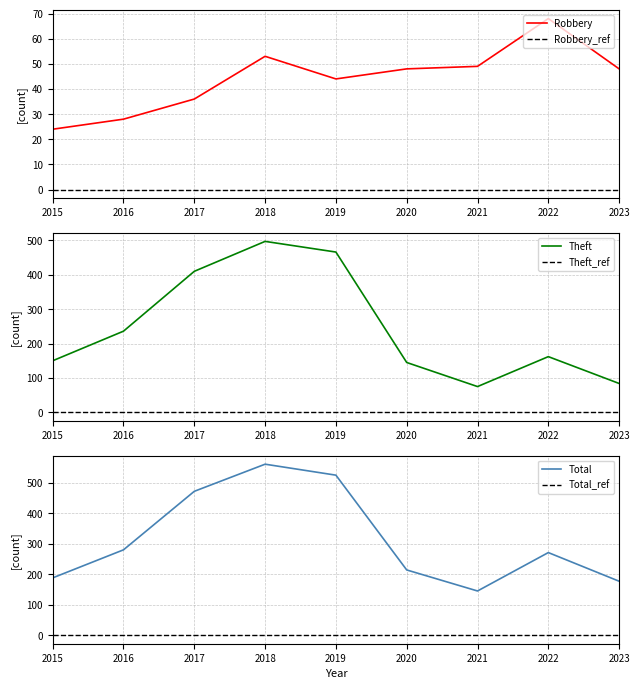

Which series has the largest total across all categories?

Total